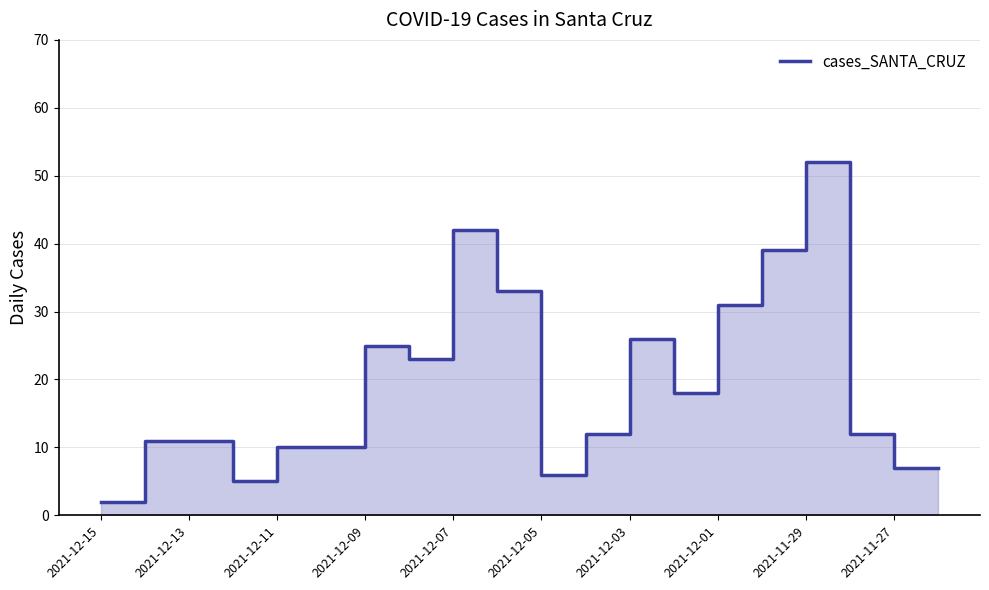

How many lines are shown in the chart?

1